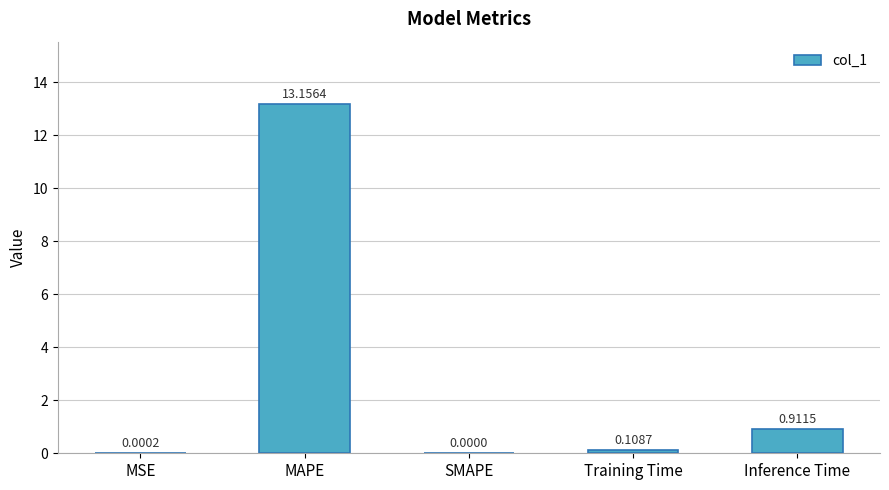

Which has a higher value, MAPE or Inference Time?

MAPE